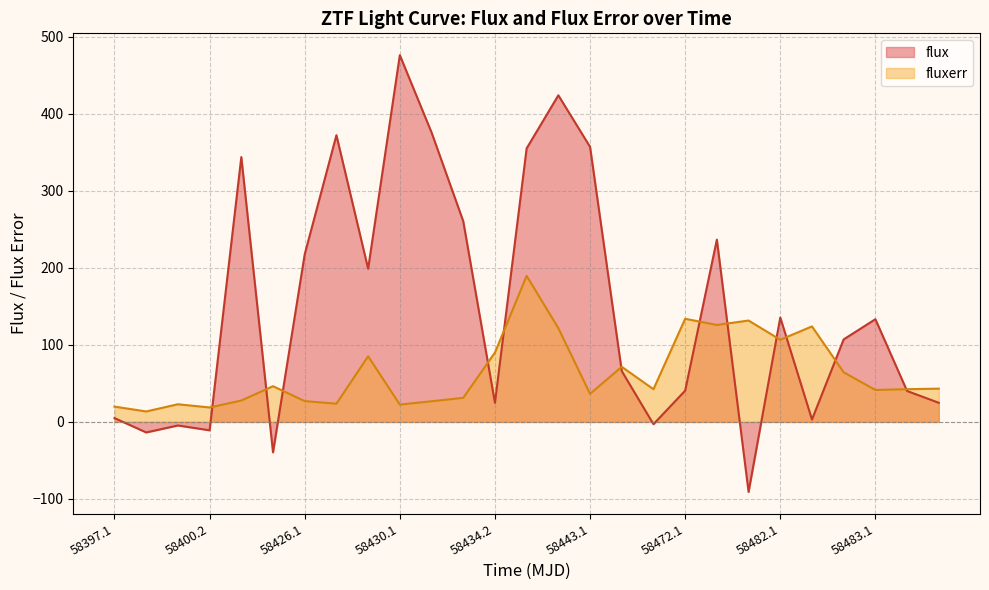

What are all the series names shown in the legend?

flux, fluxerr